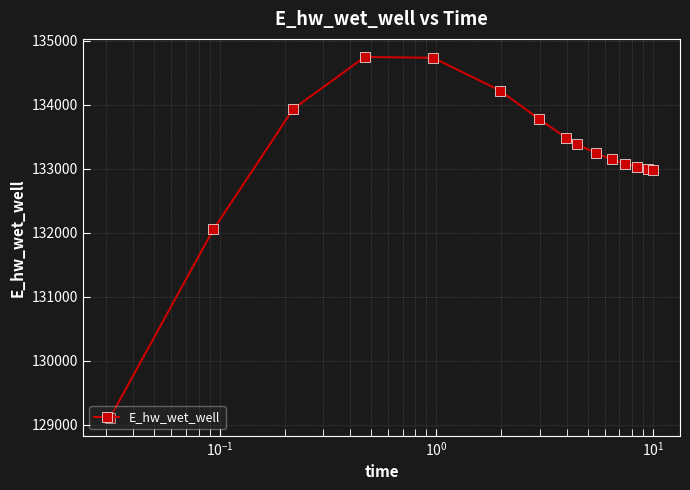

What is the value of the 10th point from the left?

133239.6